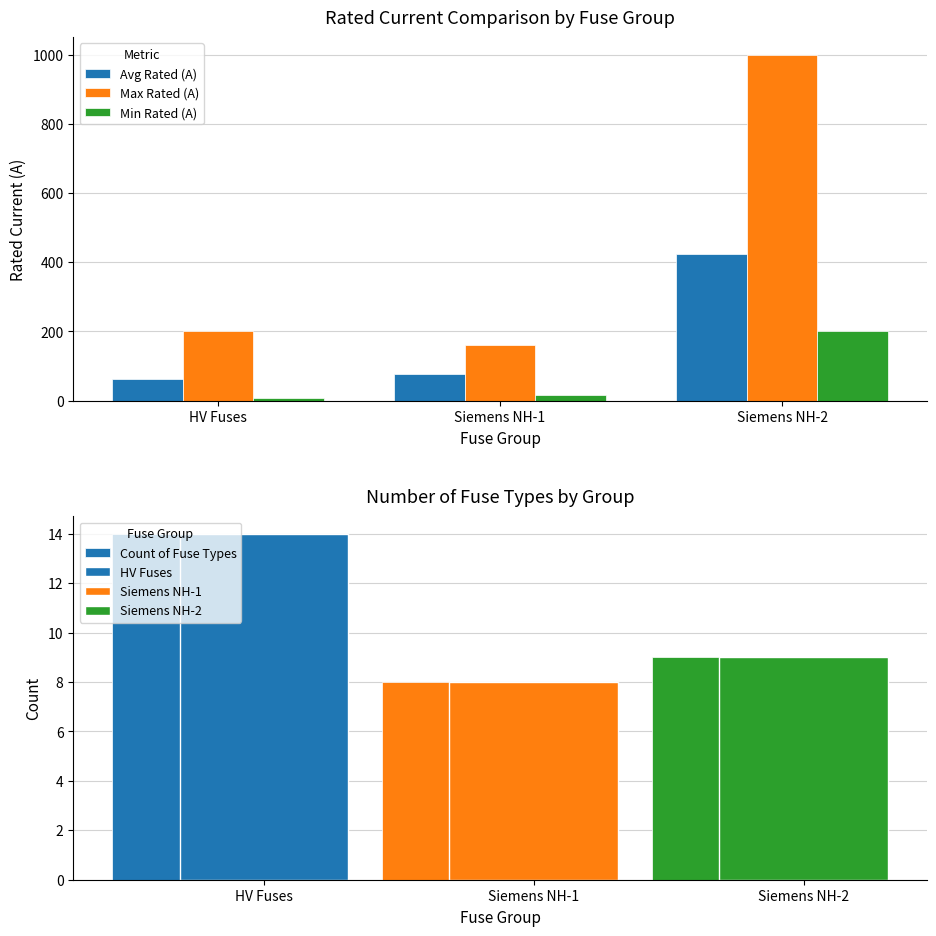

What is the difference between the second highest and minimum values in the Max Rated (A) series?

40.0